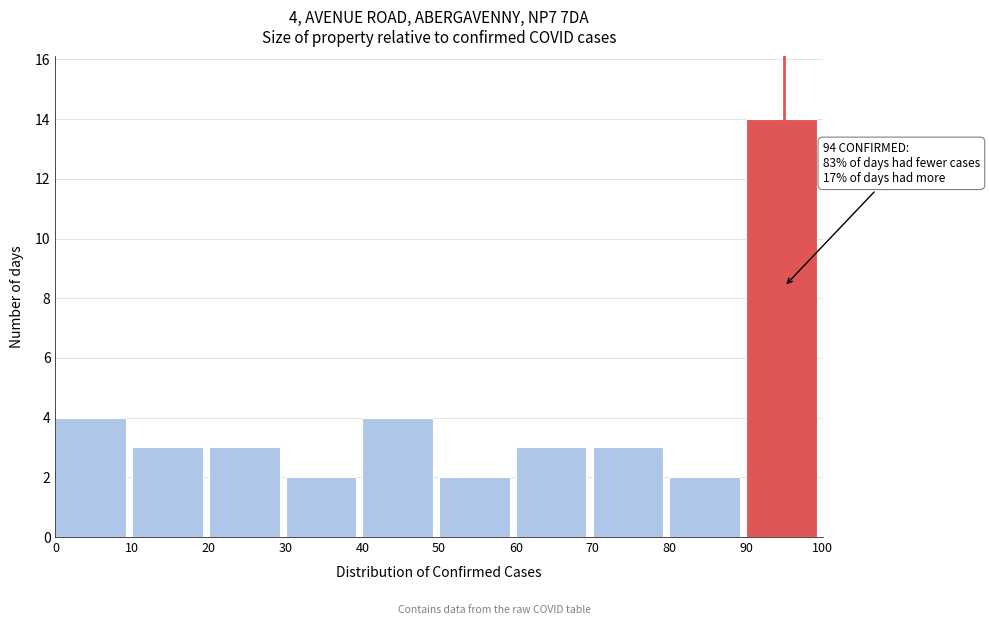

Over which range of the x-axis is the bar tallest?

90 to 100